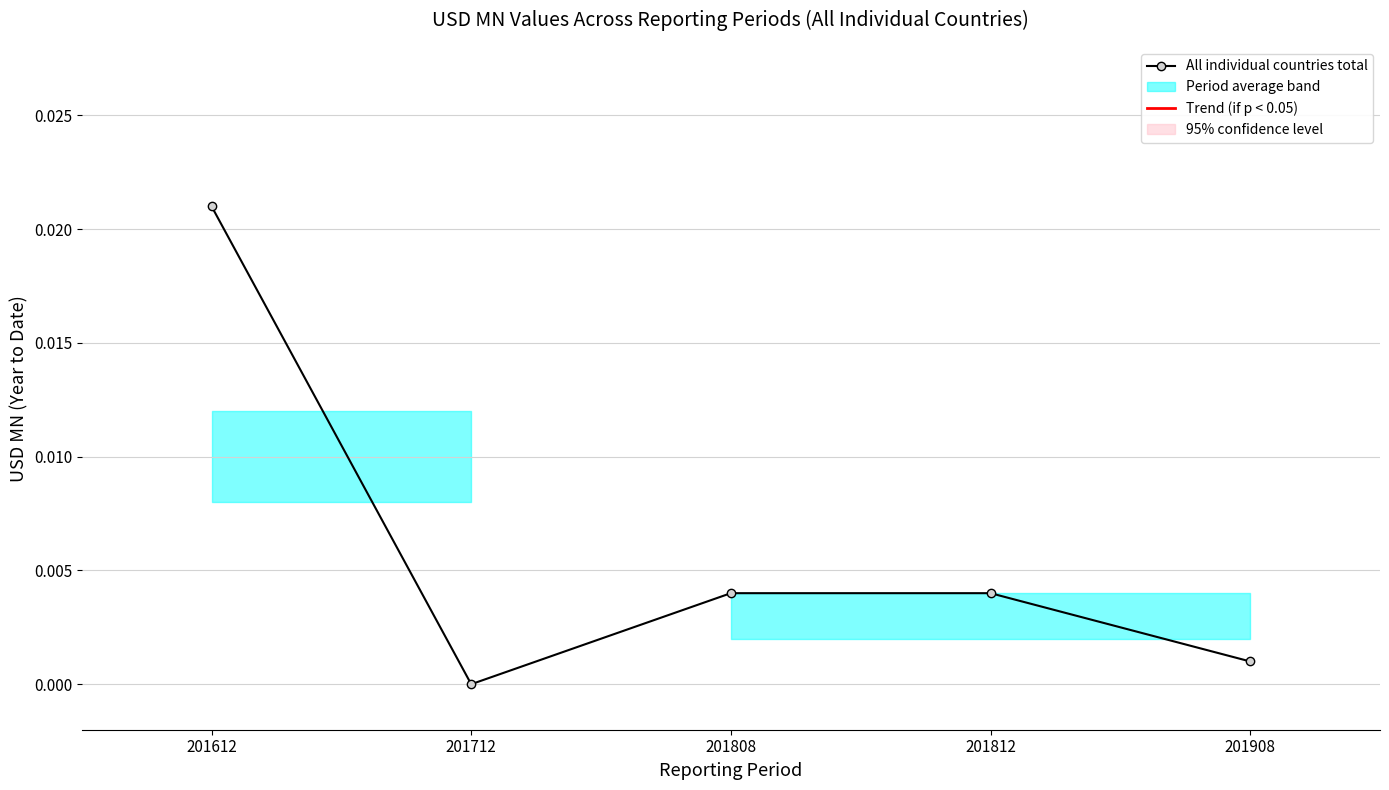

At which category does the chart reach its peak across all series?

201612